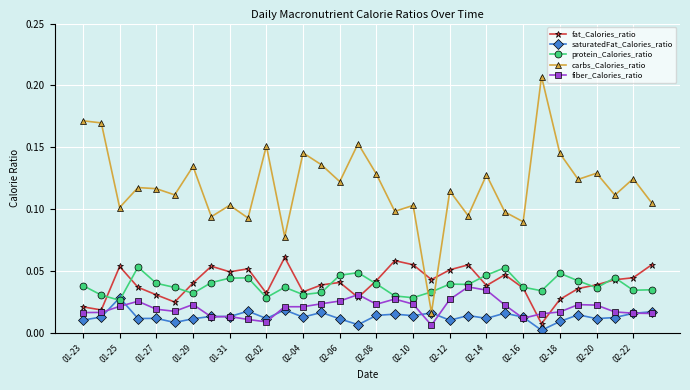

How many times do carbs_Calories_ratio and fat_Calories_ratio cross each other?

2